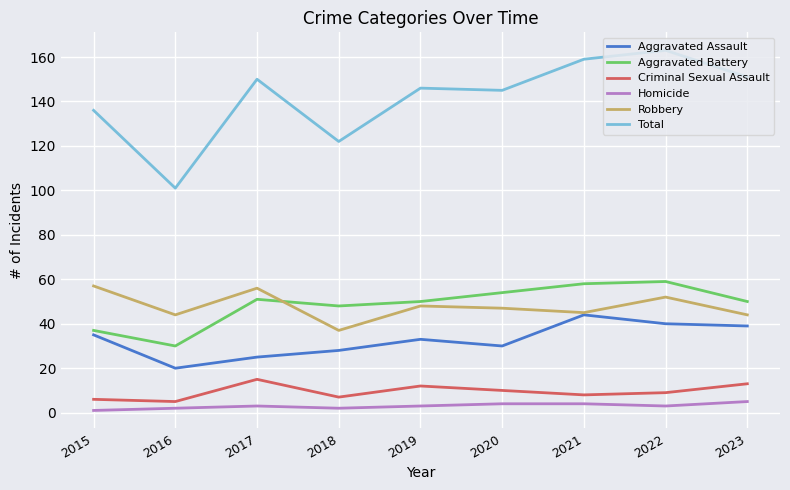

What is the greatest value displayed?

163